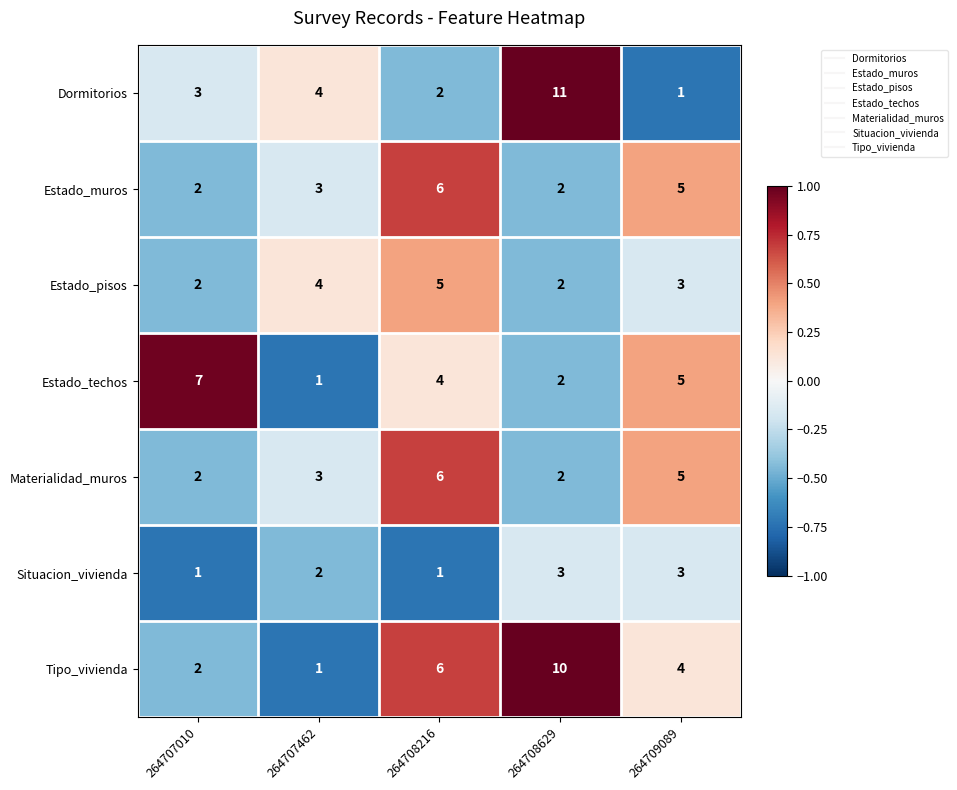

At which label does Estado_pisos reach its peak?

264708216